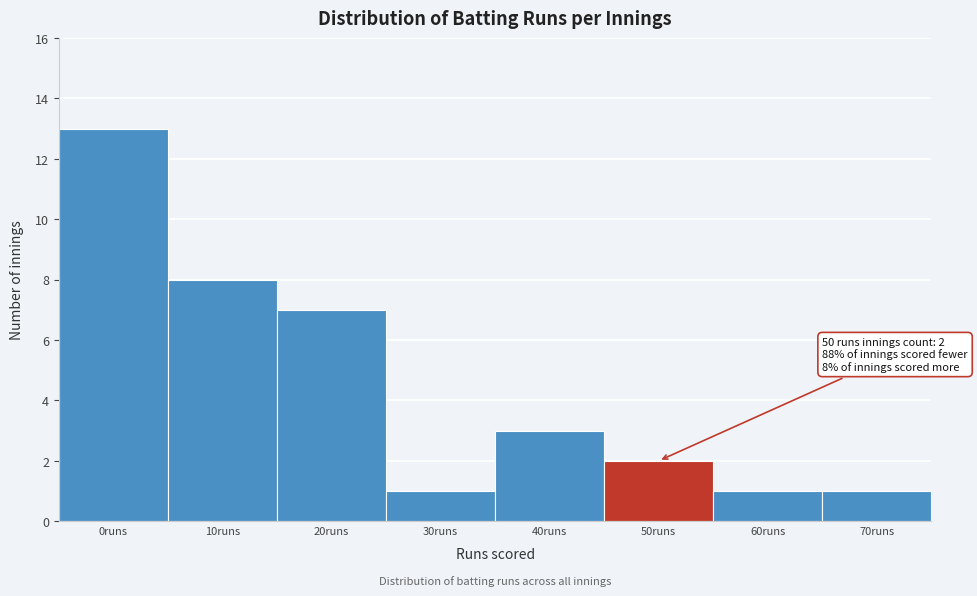

Reading left to right, extract all data points from this chart.

13	8	7	1	3	2	1	1